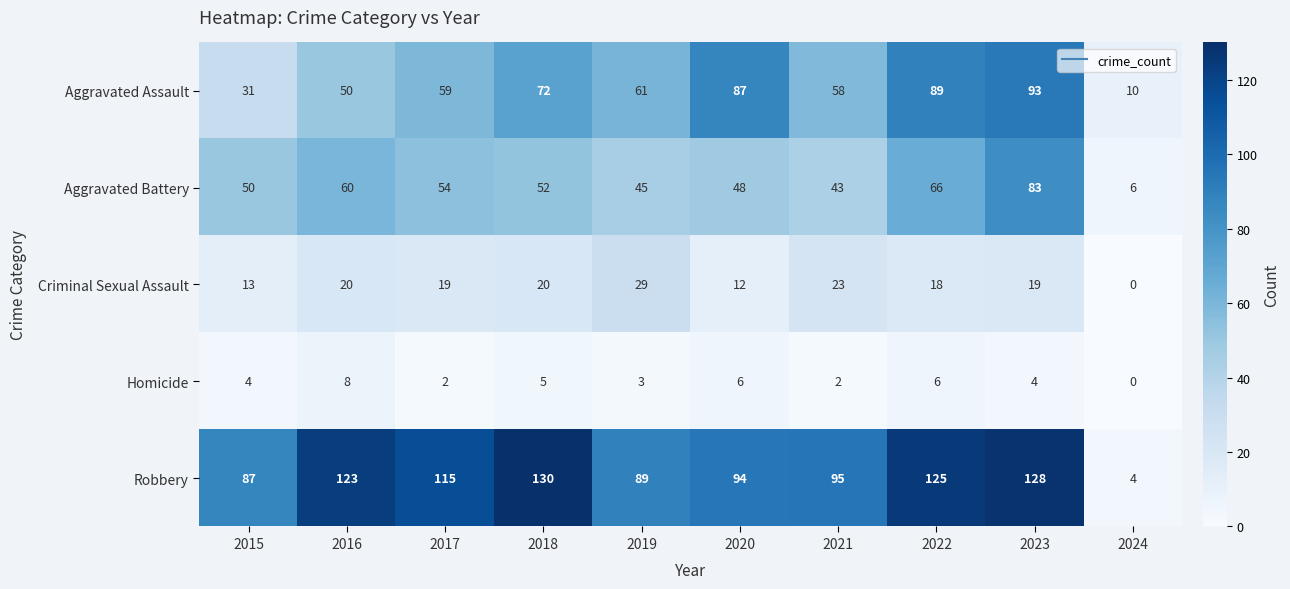

At 2021, list the series in order from largest to smallest.

Robbery, Aggravated Assault, Aggravated Battery, Criminal Sexual Assault, Homicide